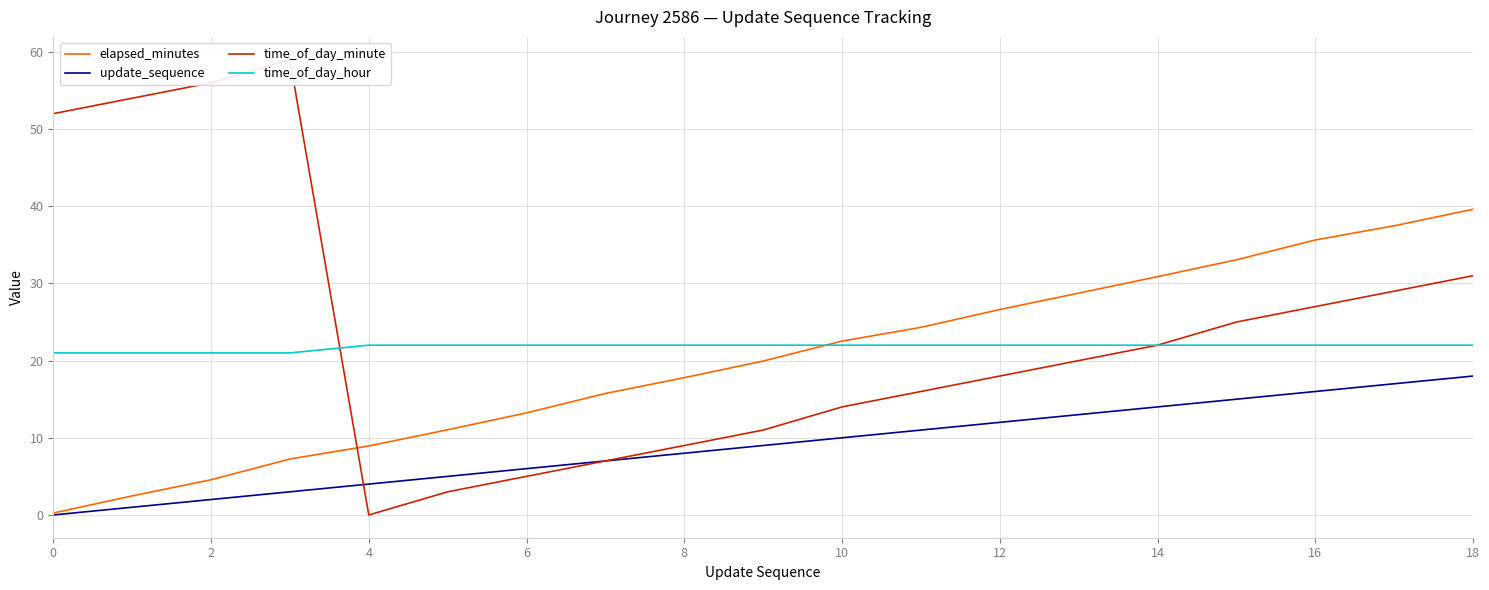

True or false: time_of_day_hour and update_sequence cross at least once.

False